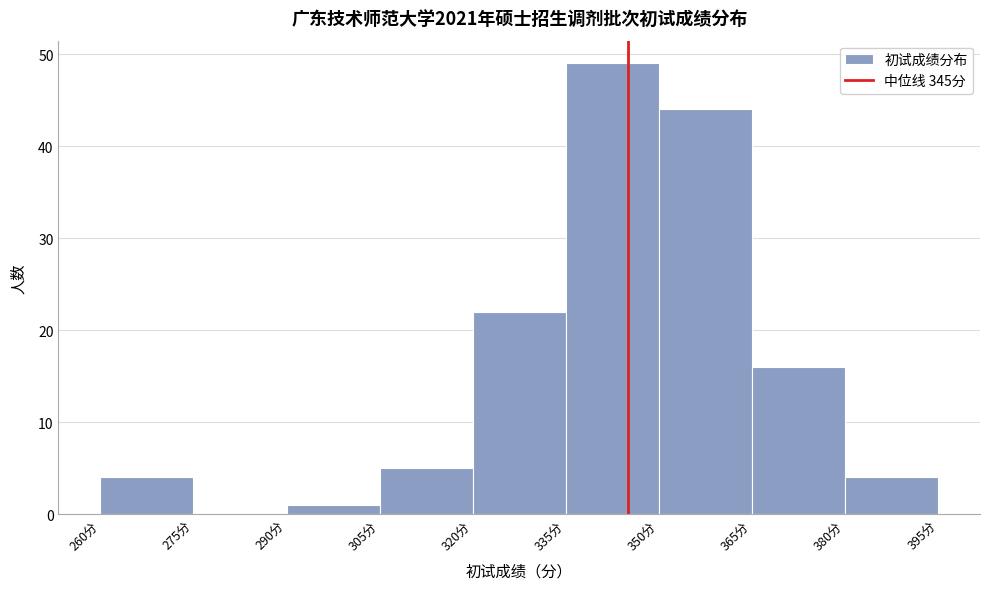

Reading left to right, list every bar in this chart as the range it spans on the x-axis followed by its height. Neither the bar edges nor the heights are printed on the chart, so give them approximately, as read against the axes.

260 to 275: 4
275 to 290: 0
290 to 305: 1
305 to 320: 5
320 to 335: 22
335 to 350: 49
350 to 365: 44
365 to 380: 16
380 to 395: 4